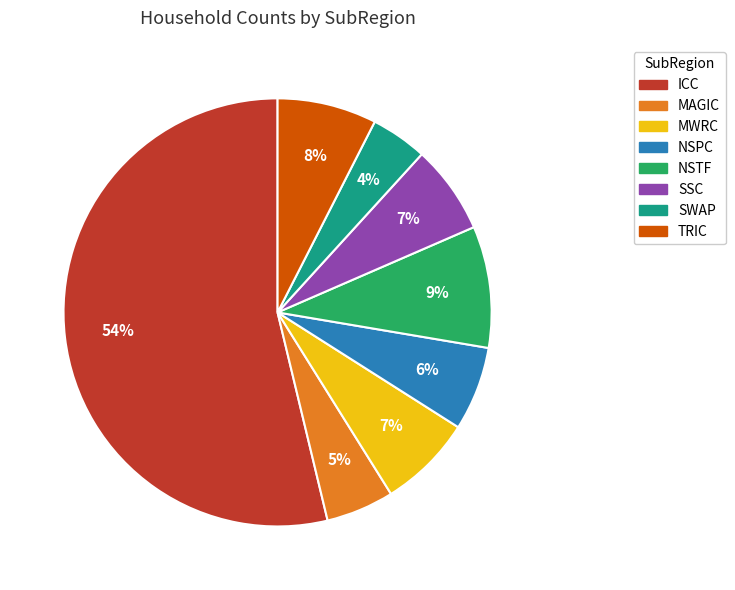

Which slice is the largest?

ICC